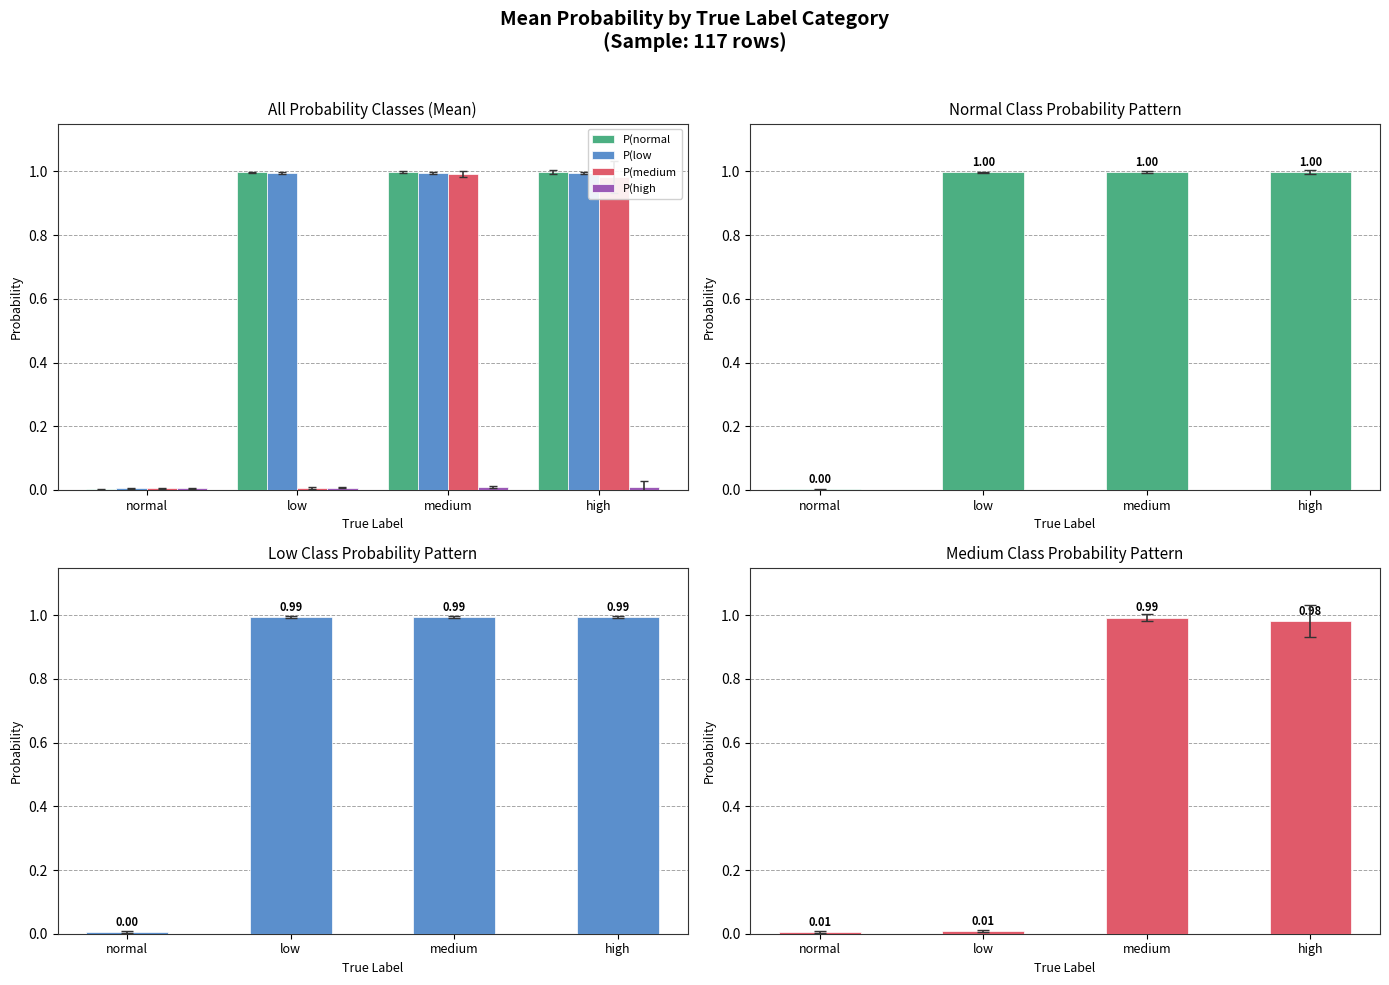

What is the sum of all P(normal values?

3.0